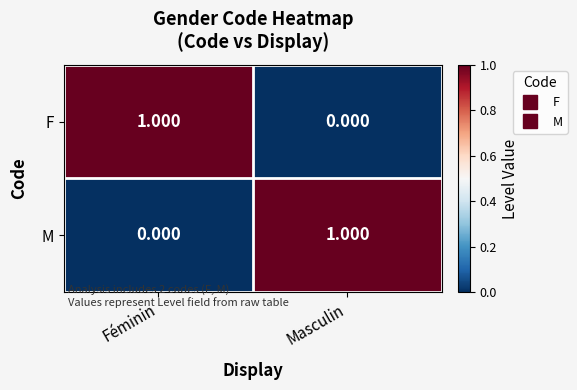

At Féminin, list the series in order from largest to smallest.

F, M